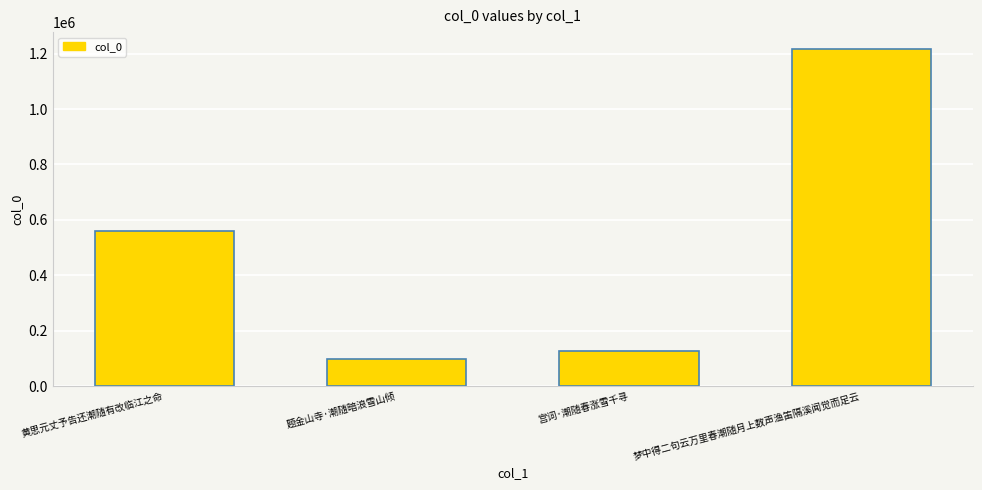

Which label corresponds to the smallest value in the chart?

题金山寺·潮随暗浪雪山倾